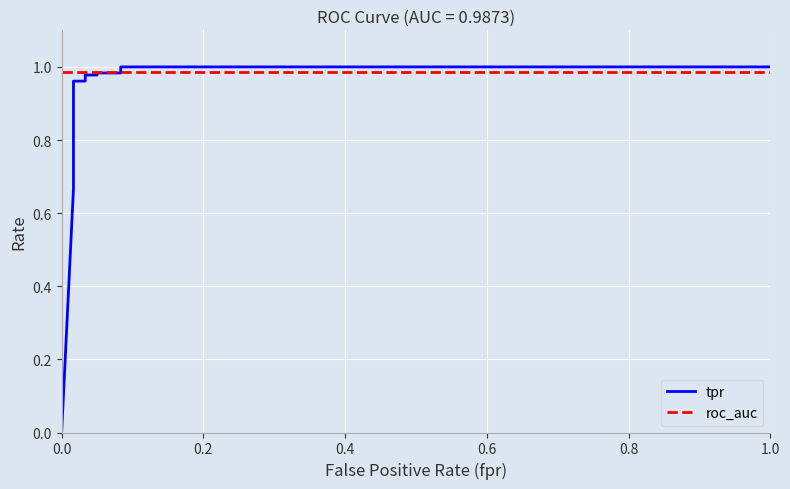

How many lines are shown in the chart?

2